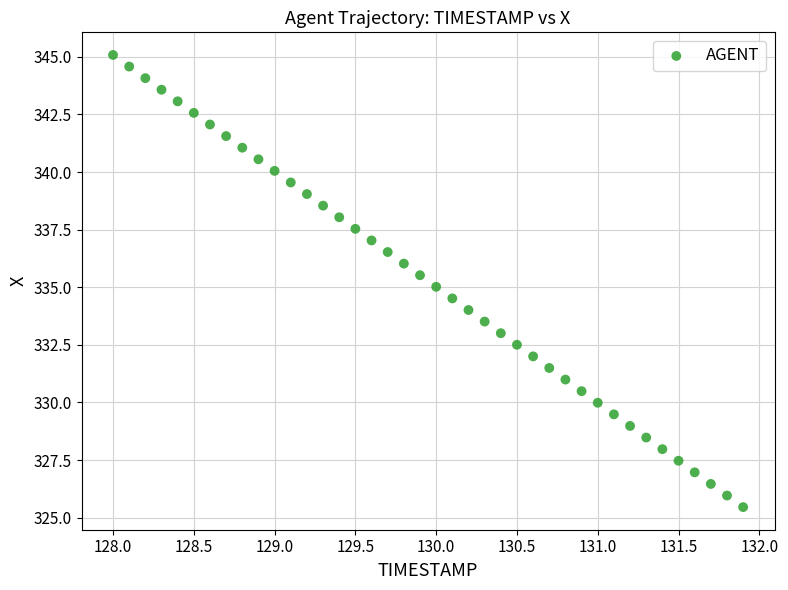

What is the range of Y values (max minus min)?

19.6